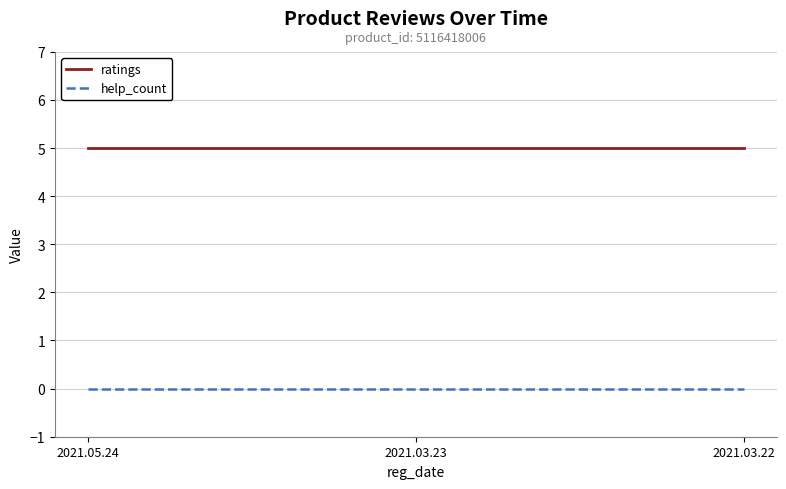

What are all the series names shown in the legend?

ratings, help_count